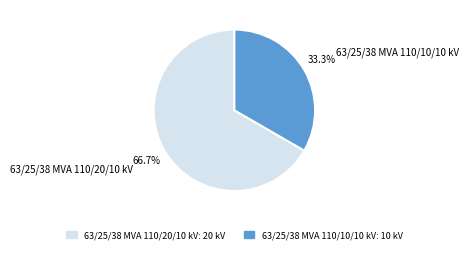

How many segments does this pie chart have?

2